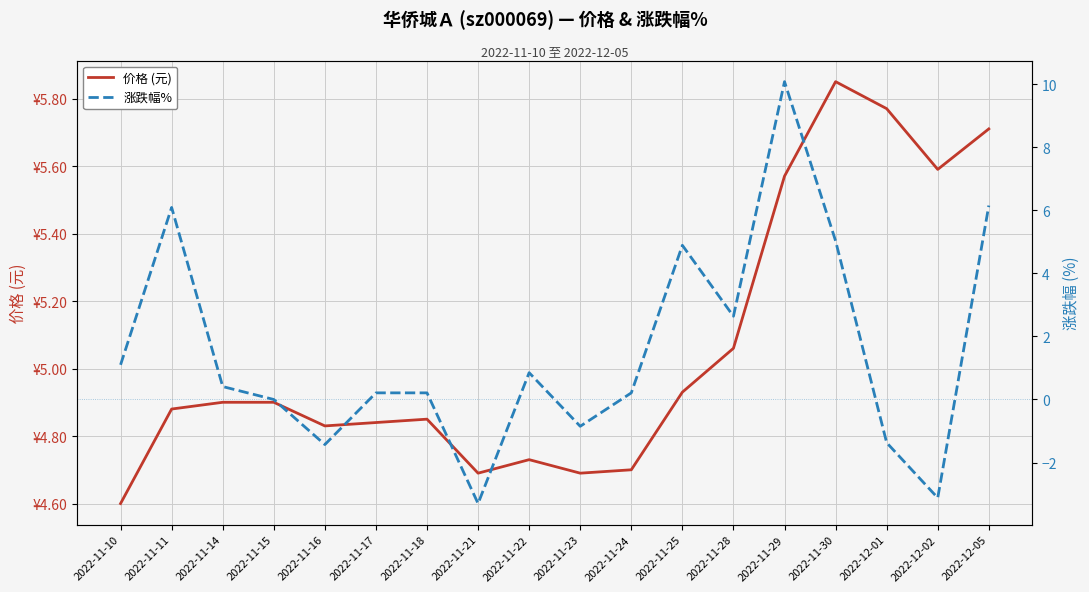

Is the value of 涨跌幅% at 2022-11-18 greater than the value of 价格 (元) at 2022-12-01?

No